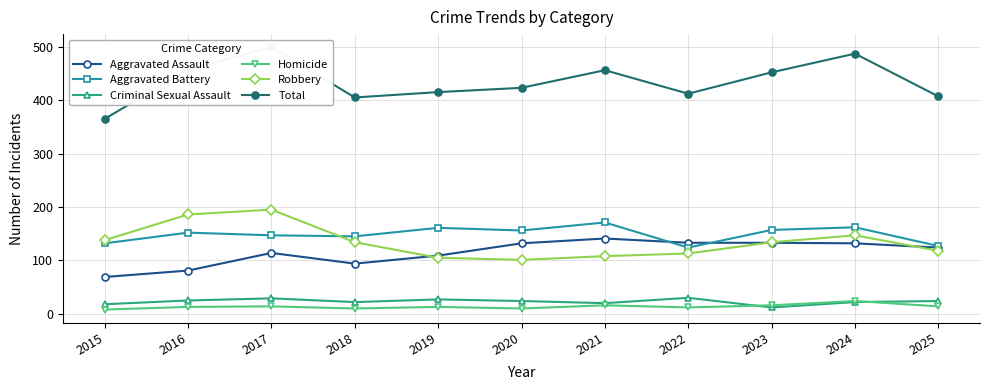

How many times do Homicide and Criminal Sexual Assault cross each other?

2